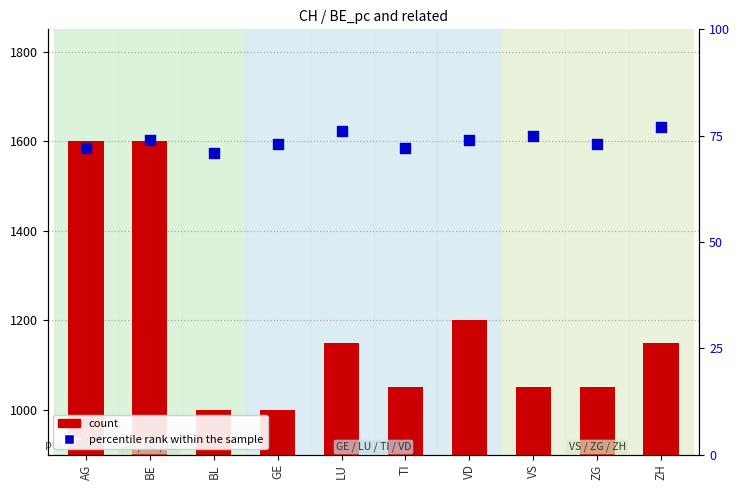

Which series has the largest Y range (max minus min)?

count